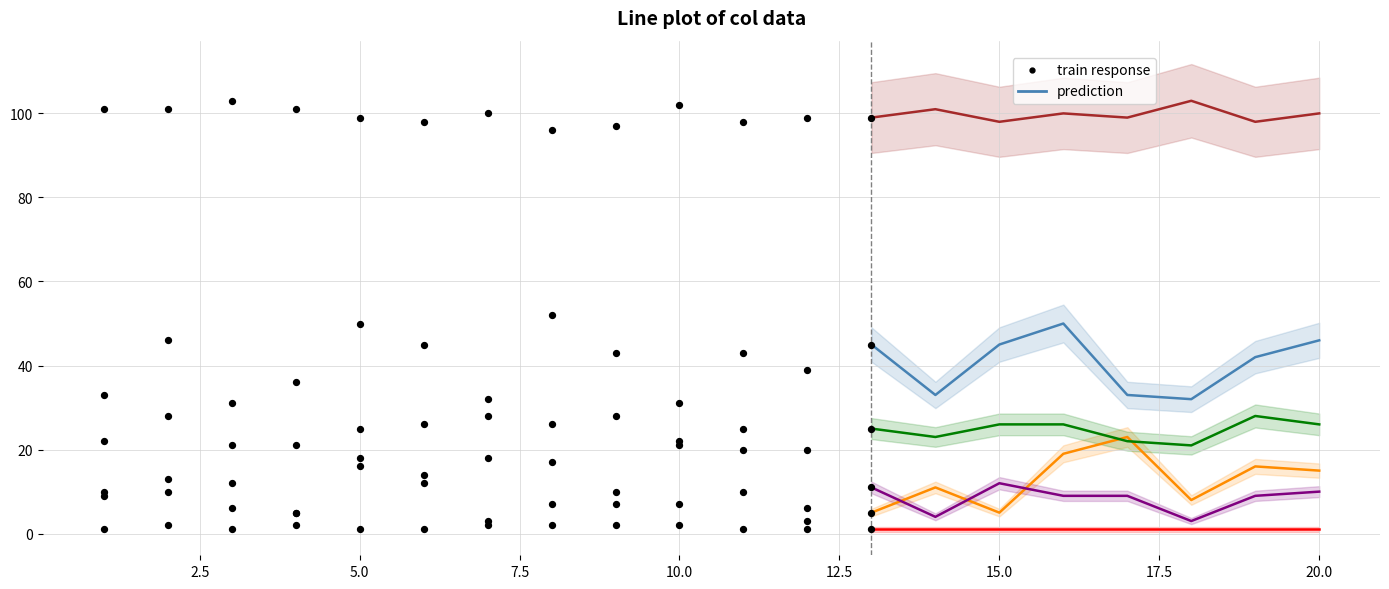

Which series has the largest Y range (max minus min)?

col_1